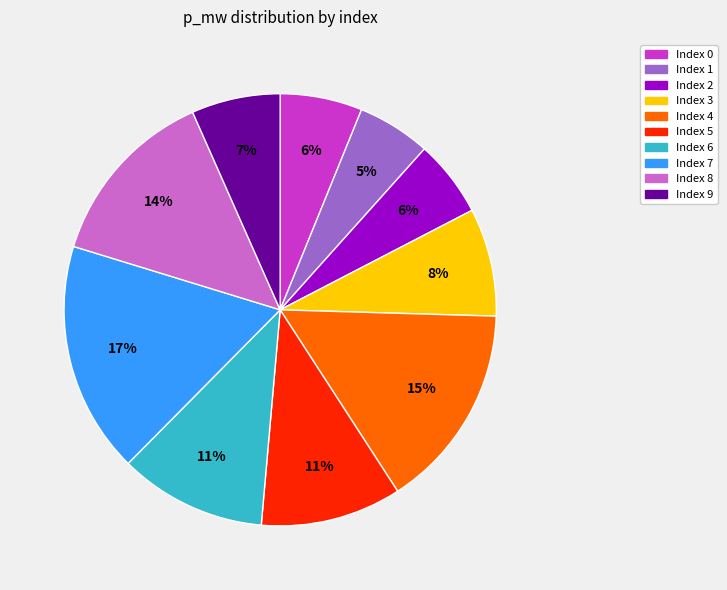

The Index 2 slice represents 6% of the pie. True or false?

True